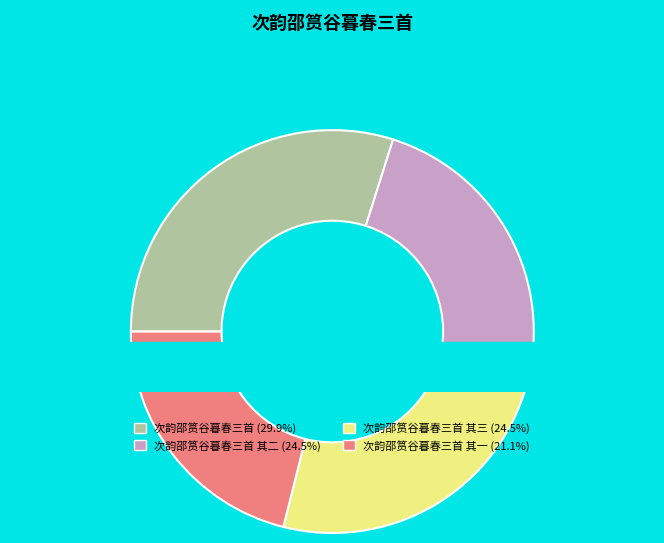

True or false: 次韵邵筼谷暮春三首 其二 accounts for 25% of the total.

True